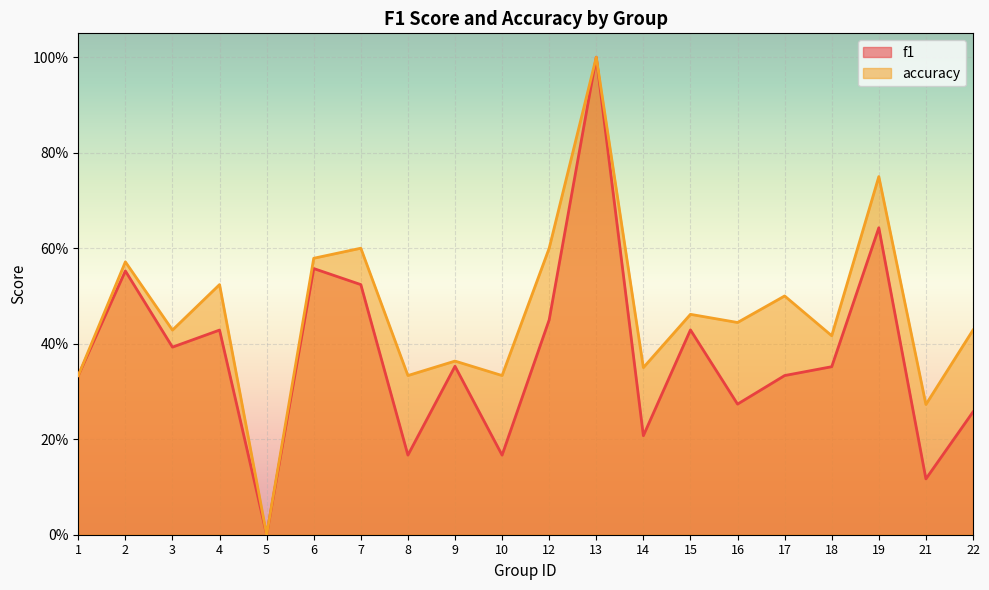

True or false: accuracy and f1 cross at least once.

False